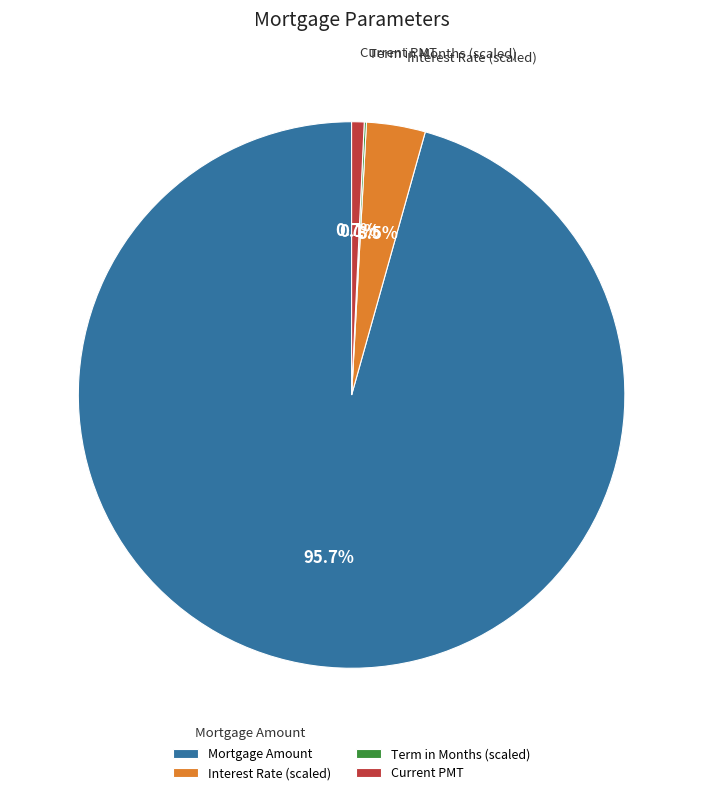

What percentage do Current PMT and Mortgage Amount together represent?

96.4%